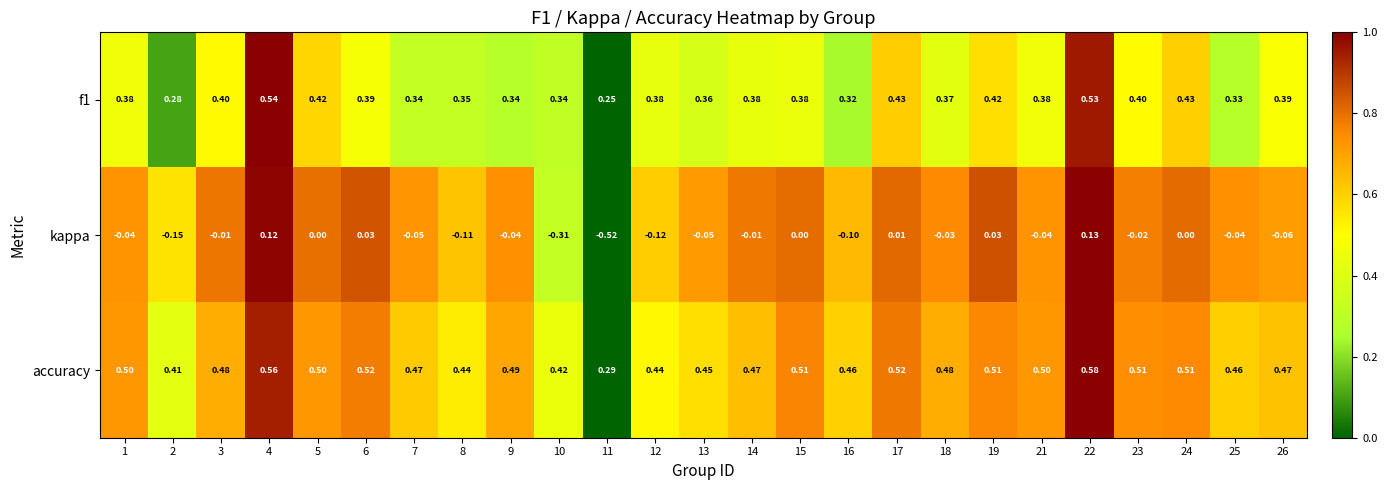

Which series has the largest total across all categories?

accuracy